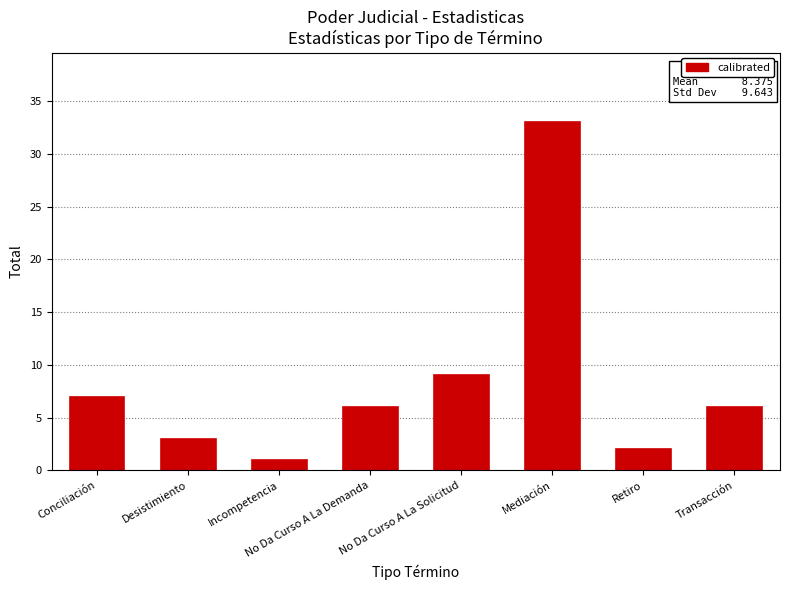

What is the label of the 8th bar from the left?

Transacción